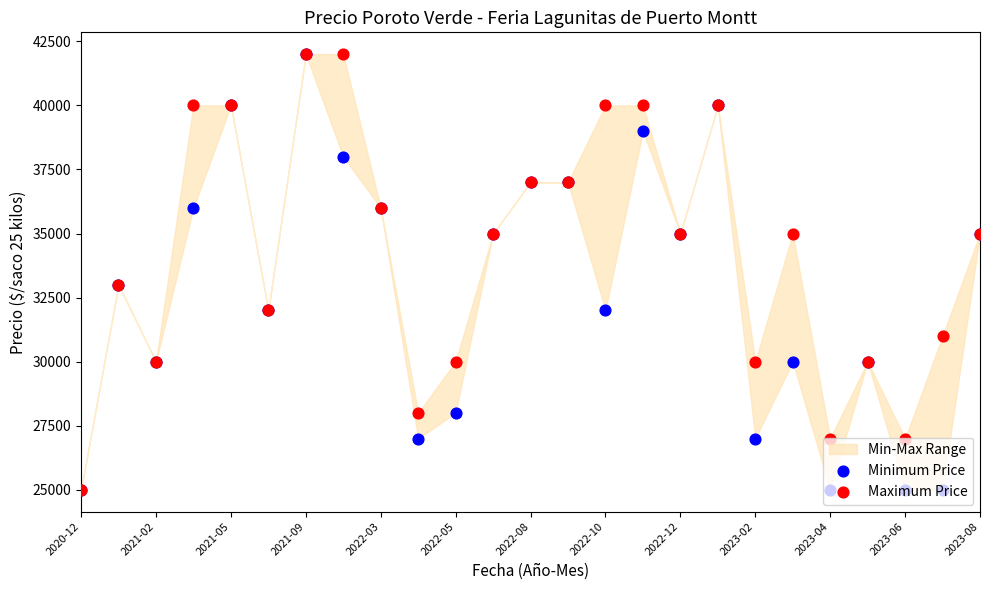

Which series has the largest total across all categories?

Maximum Price